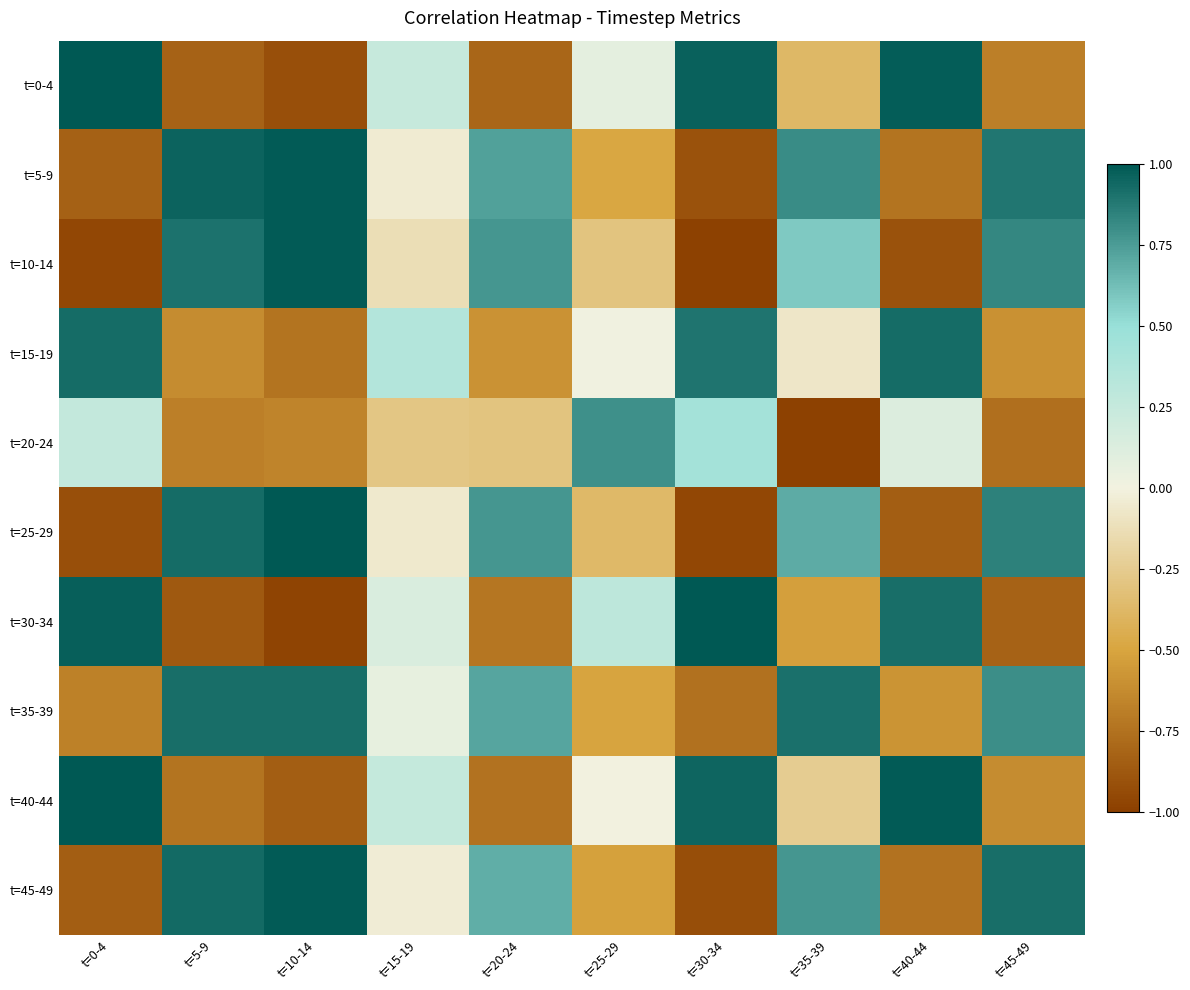

Reading left to right, transcribe all the data shown in this chart.

t=0-4: t=0-4=1.0	t=5-9=-0.8	t=10-14=-0.9	t=15-19=0.2	t=20-24=-0.8	t=25-29=0.1	t=30-34=1.0	t=35-39=-0.4	t=40-44=1.0	t=45-49=-0.7
t=5-9: t=0-4=-0.8	t=5-9=1.0	t=10-14=1.0	t=15-19=-0.0	t=20-24=0.7	t=25-29=-0.5	t=30-34=-0.9	t=35-39=0.8	t=40-44=-0.7	t=45-49=0.9
t=10-14: t=0-4=-1.0	t=5-9=0.9	t=10-14=1.0	t=15-19=-0.1	t=20-24=0.8	t=25-29=-0.3	t=30-34=-1.0	t=35-39=0.6	t=40-44=-0.9	t=45-49=0.8
t=15-19: t=0-4=0.9	t=5-9=-0.6	t=10-14=-0.7	t=15-19=0.3	t=20-24=-0.6	t=25-29=0.0	t=30-34=0.9	t=35-39=-0.1	t=40-44=0.9	t=45-49=-0.6
t=20-24: t=0-4=0.3	t=5-9=-0.7	t=10-14=-0.7	t=15-19=-0.3	t=20-24=-0.3	t=25-29=0.8	t=30-34=0.4	t=35-39=-1.0	t=40-44=0.1	t=45-49=-0.8
t=25-29: t=0-4=-0.9	t=5-9=0.9	t=10-14=1.0	t=15-19=-0.1	t=20-24=0.8	t=25-29=-0.4	t=30-34=-1.0	t=35-39=0.7	t=40-44=-0.8	t=45-49=0.8
t=30-34: t=0-4=1.0	t=5-9=-0.9	t=10-14=-1.0	t=15-19=0.1	t=20-24=-0.7	t=25-29=0.3	t=30-34=1.0	t=35-39=-0.5	t=40-44=0.9	t=45-49=-0.8
t=35-39: t=0-4=-0.7	t=5-9=0.9	t=10-14=0.9	t=15-19=0.1	t=20-24=0.7	t=25-29=-0.5	t=30-34=-0.8	t=35-39=0.9	t=40-44=-0.6	t=45-49=0.8
t=40-44: t=0-4=1.0	t=5-9=-0.7	t=10-14=-0.9	t=15-19=0.3	t=20-24=-0.7	t=25-29=-0.0	t=30-34=0.9	t=35-39=-0.2	t=40-44=1.0	t=45-49=-0.6
t=45-49: t=0-4=-0.8	t=5-9=0.9	t=10-14=1.0	t=15-19=-0.0	t=20-24=0.7	t=25-29=-0.5	t=30-34=-0.9	t=35-39=0.8	t=40-44=-0.7	t=45-49=0.9